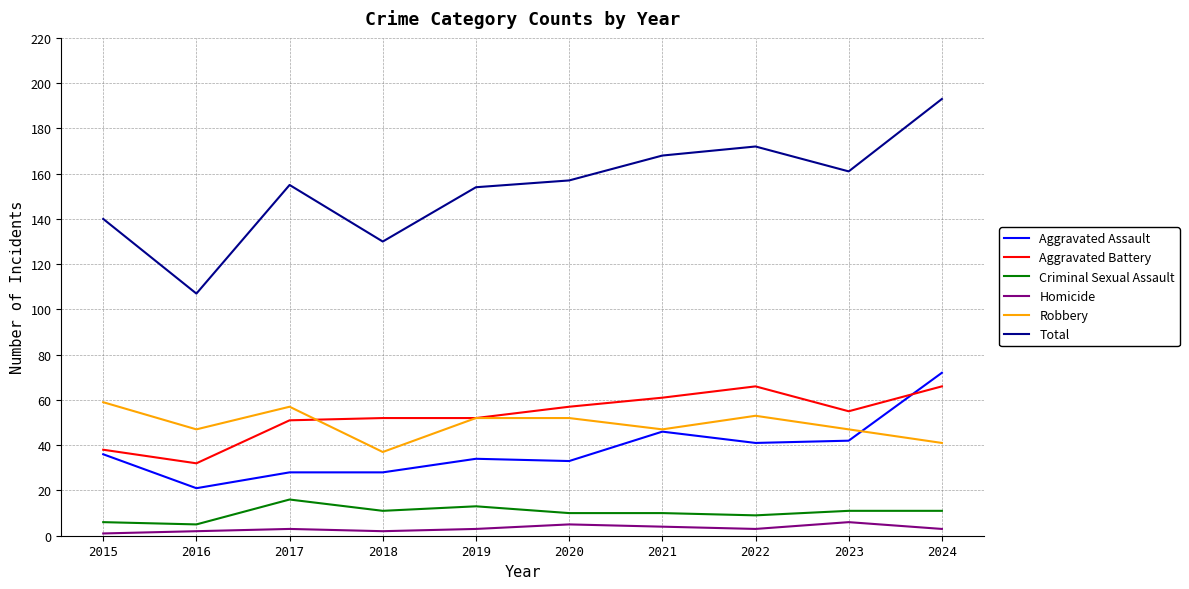

Is this an area chart (filled region under the line)?

No